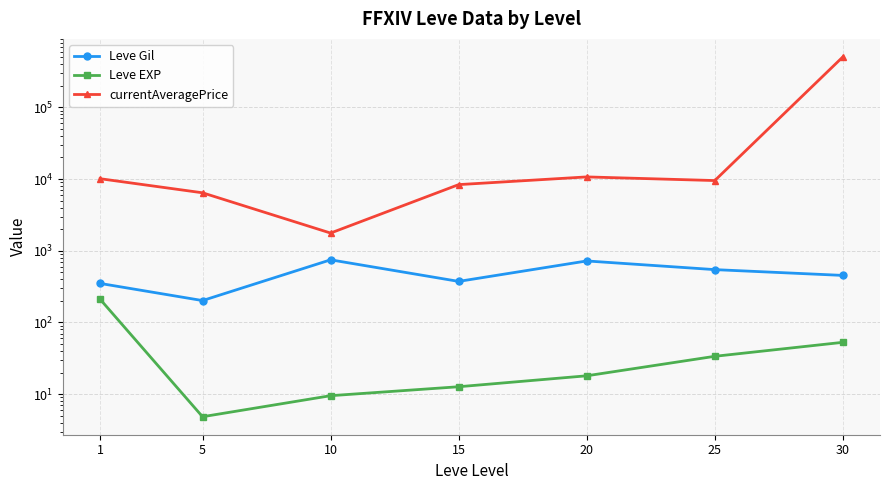

At how many categories does at least one series exceed 189602?

1